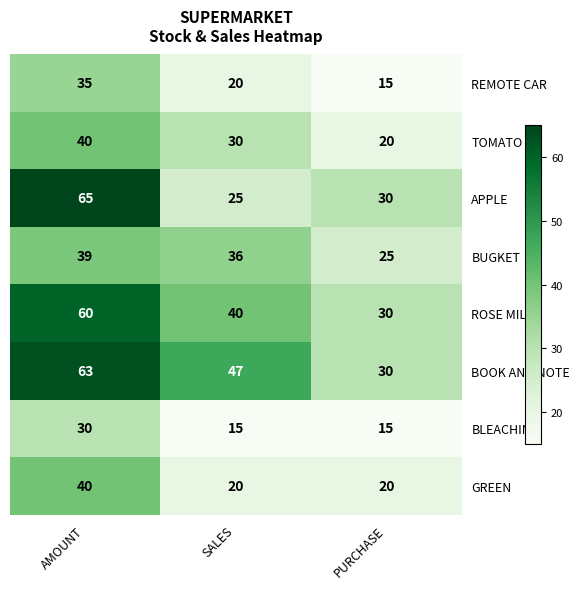

Which series has the largest total across all categories?

BOOK AND NOTE